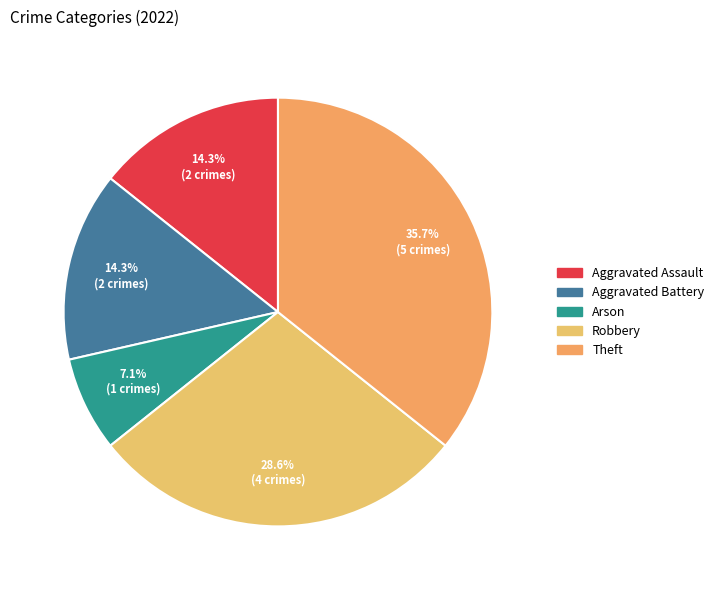

Which category has the smallest portion of the pie?

Arson